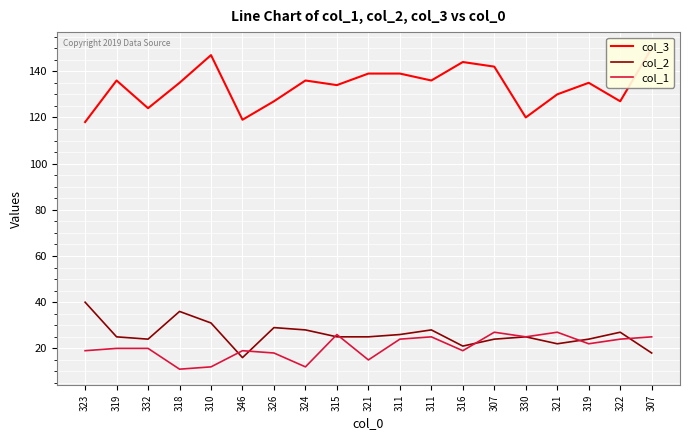

Between 321 and 326, which is larger?

321